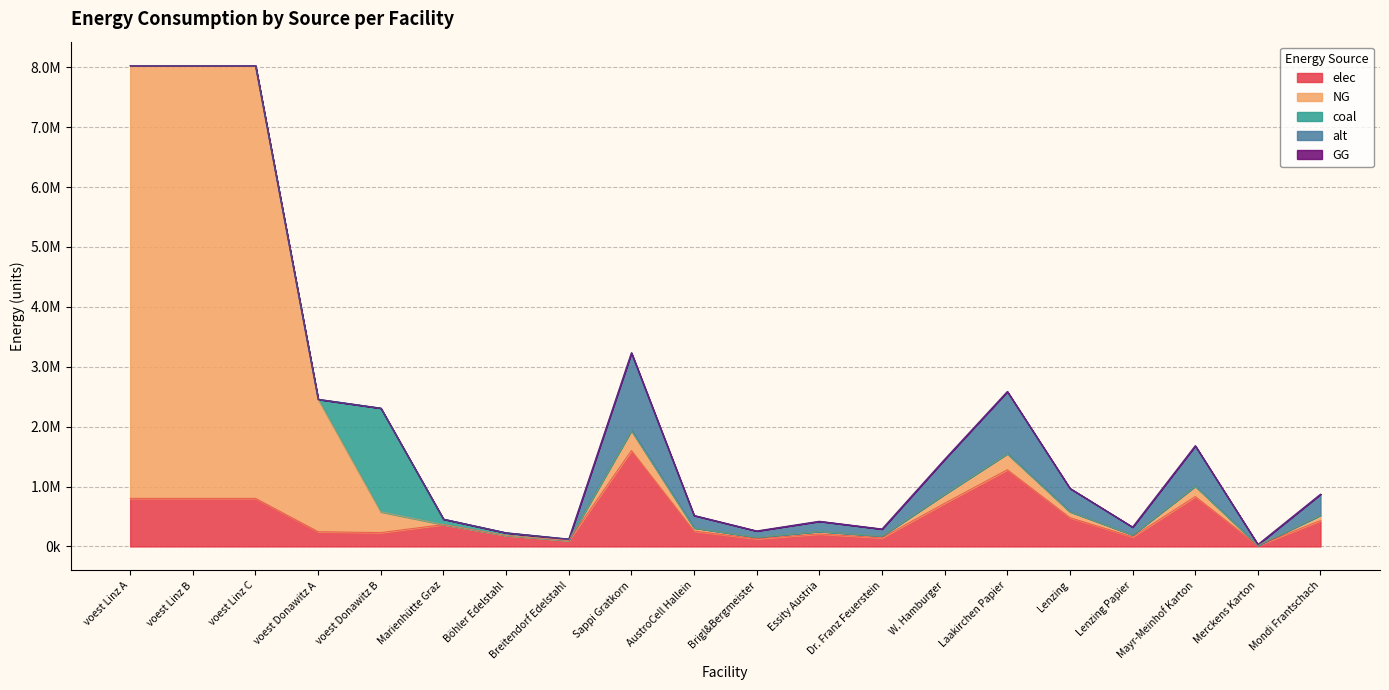

Reading left to right, extract all data points from this chart.

elec: voest Linz A=802646.7	voest Linz B=802646.7	voest Linz C=802646.7	voest Donawitz A=245677.0	voest Donawitz B=230936.4	Marienhütte Graz=364788.7	Böhler Edelstahl=182394.4	Breitendorf Edelstahl=97870.1	Sappi Gratkorn=1600758.6	AustroCell Hallein=256121.4	Brigl&Bergmeister=128060.7	Essity Austria=208098.6	Dr. Franz Feuerstein=144068.3	W. Hamburger=720341.4	Laakirchen Papier=1280606.9	Lenzing=480227.6	Lenzing Papier=160075.9	Mayr-Meinhof Karton=832394.5	Merckens Karton=16007.6	Mondi Frantschach=432204.8
NG: voest Linz A=7223820.7	voest Linz B=7223820.7	voest Linz C=7223820.7	voest Donawitz A=2211093.4	voest Donawitz B=346404.6	Marienhütte Graz=0.0	Böhler Edelstahl=0.0	Breitendorf Edelstahl=0.0	Sappi Gratkorn=331753.0	AustroCell Hallein=53080.5	Brigl&Bergmeister=26540.2	Essity Austria=43127.9	Dr. Franz Feuerstein=29857.8	W. Hamburger=149288.9	Laakirchen Papier=265402.4	Lenzing=99525.9	Lenzing Papier=33175.3	Mayr-Meinhof Karton=172511.6	Merckens Karton=3317.5	Mondi Frantschach=89573.3
coal: voest Linz A=0.0	voest Linz B=0.0	voest Linz C=0.0	voest Donawitz A=0.0	voest Donawitz B=1732023.2	Marienhütte Graz=91197.2	Böhler Edelstahl=45598.6	Breitendorf Edelstahl=24467.5	Sappi Gratkorn=7754.9	AustroCell Hallein=1240.8	Brigl&Bergmeister=620.4	Essity Austria=1008.1	Dr. Franz Feuerstein=697.9	W. Hamburger=3489.7	Laakirchen Papier=6203.9	Lenzing=2326.5	Lenzing Papier=775.5	Mayr-Meinhof Karton=4032.5	Merckens Karton=77.5	Mondi Frantschach=2093.8
alt: voest Linz A=0.0	voest Linz B=0.0	voest Linz C=0.0	voest Donawitz A=0.0	voest Donawitz B=0.0	Marienhütte Graz=0.0	Böhler Edelstahl=0.0	Breitendorf Edelstahl=0.0	Sappi Gratkorn=1293511.0	AustroCell Hallein=206961.8	Brigl&Bergmeister=103480.9	Essity Austria=168156.4	Dr. Franz Feuerstein=116416.0	W. Hamburger=582079.9	Laakirchen Papier=1034808.8	Lenzing=388053.3	Lenzing Papier=129351.1	Mayr-Meinhof Karton=672625.7	Merckens Karton=12935.1	Mondi Frantschach=349248.0
GG: voest Linz A=0.0	voest Linz B=0.0	voest Linz C=0.0	voest Donawitz A=0.0	voest Donawitz B=0.0	Marienhütte Graz=0.0	Böhler Edelstahl=0.0	Breitendorf Edelstahl=0.0	Sappi Gratkorn=0.0	AustroCell Hallein=0.0	Brigl&Bergmeister=0.0	Essity Austria=0.0	Dr. Franz Feuerstein=0.0	W. Hamburger=0.0	Laakirchen Papier=0.0	Lenzing=0.0	Lenzing Papier=0.0	Mayr-Meinhof Karton=0.0	Merckens Karton=0.0	Mondi Frantschach=0.0